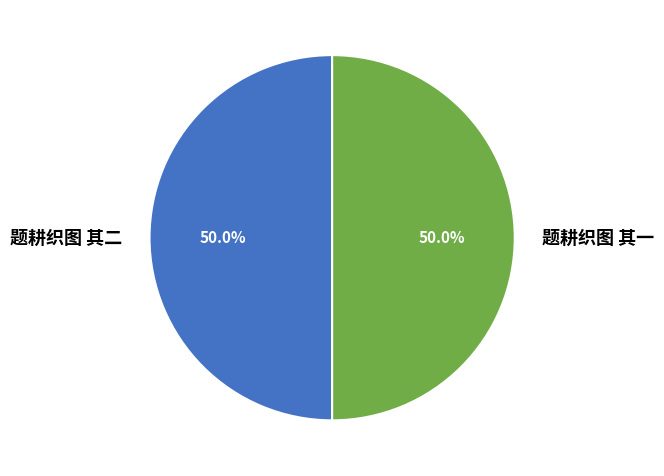

Approximately how many times larger is the value at 题耕织图 其二 compared to 题耕织图 其一?

1.0